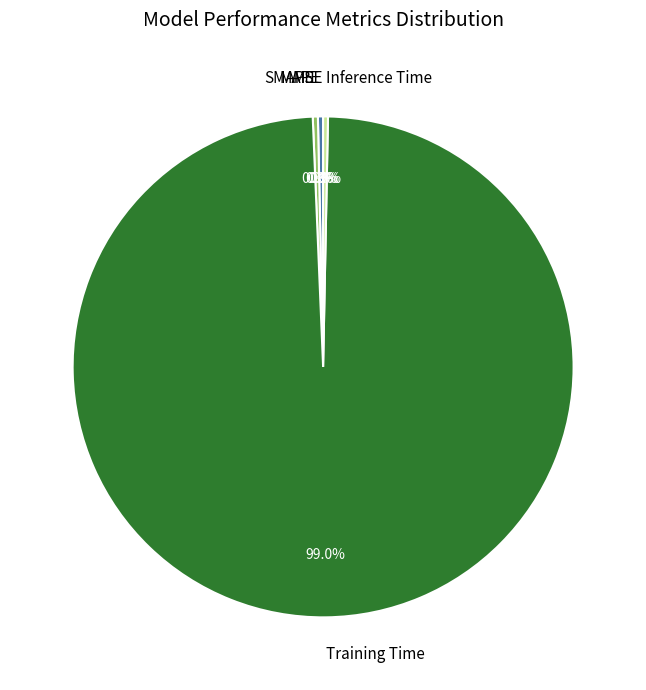

Which category has the biggest portion of the pie?

Training Time